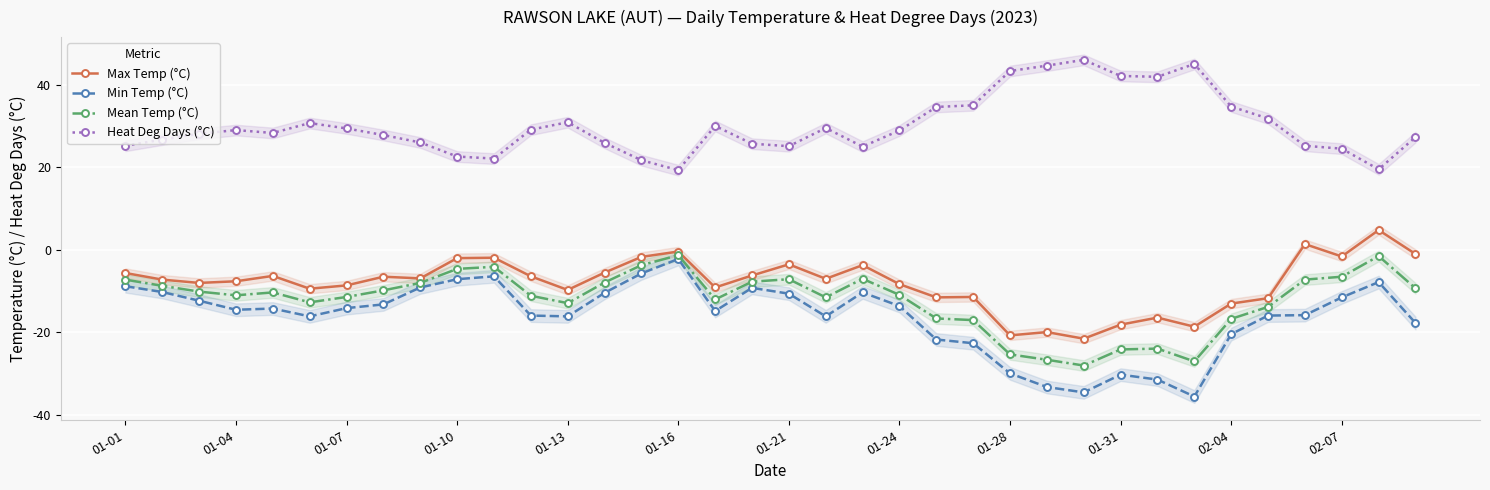

Rank the series at 31 from highest to lowest value.

Heat Deg Days (°C), Max Temp (°C), Mean Temp (°C), Min Temp (°C)